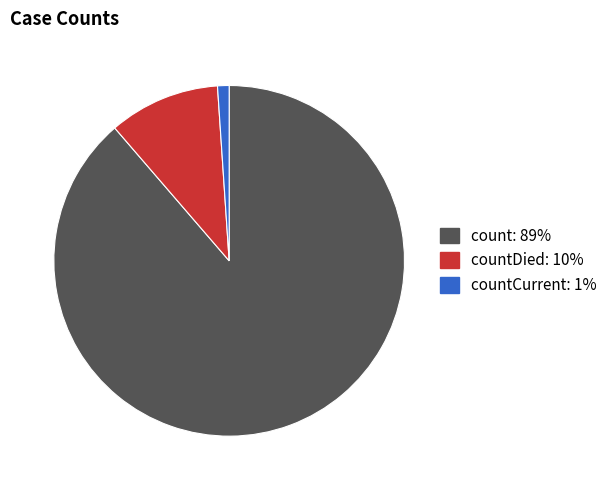

Does any single category account for the majority?

Yes